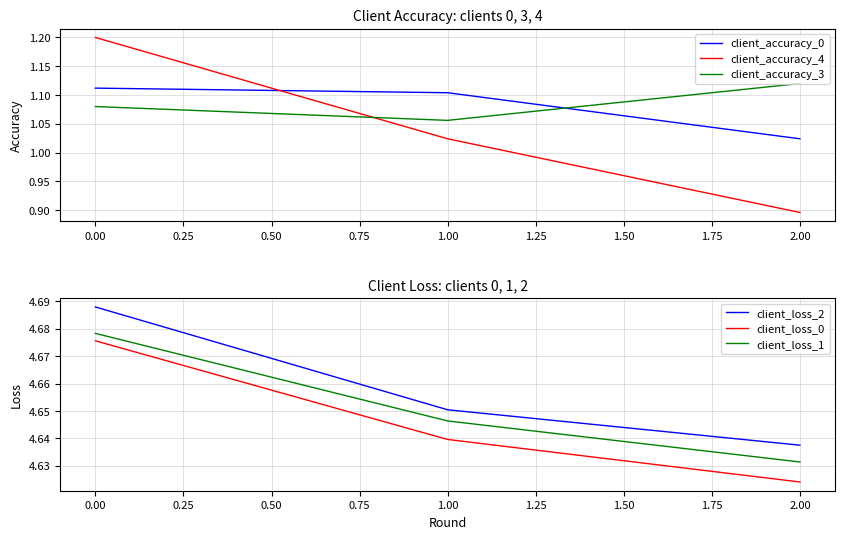

How many lines are shown in the chart?

6